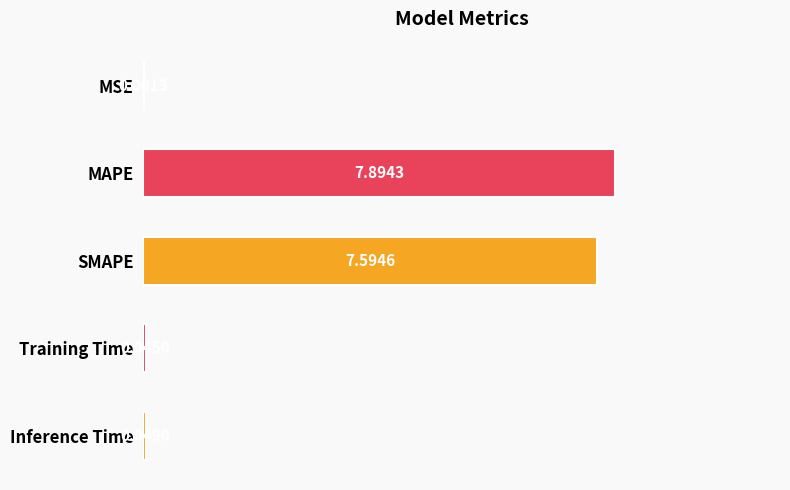

Which label corresponds to the largest value in the chart?

MAPE